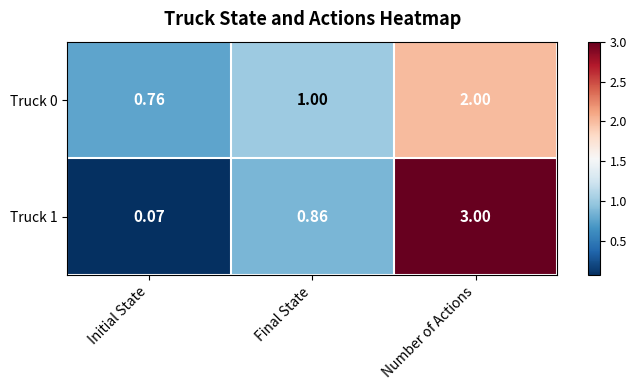

Which label corresponds to the largest value in the chart?

Number of Actions